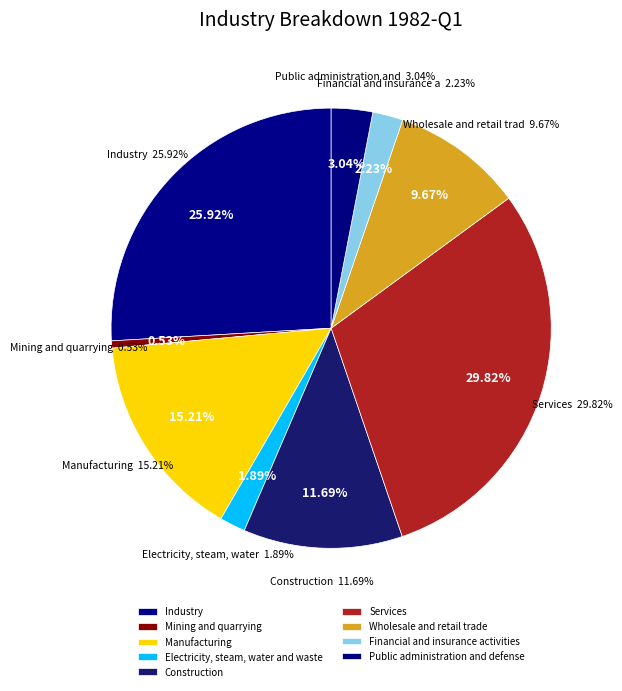

What percentage do Other services and Manufacturing together represent?

15.2%